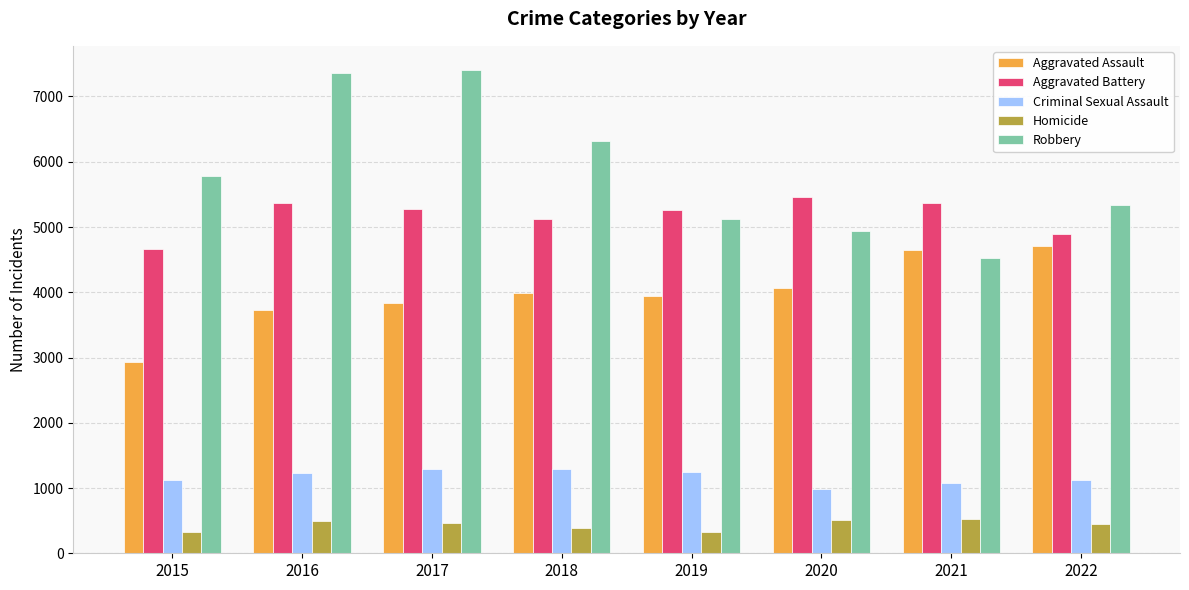

True or false: Criminal Sexual Assault has a value of 2060 at 2019.

False